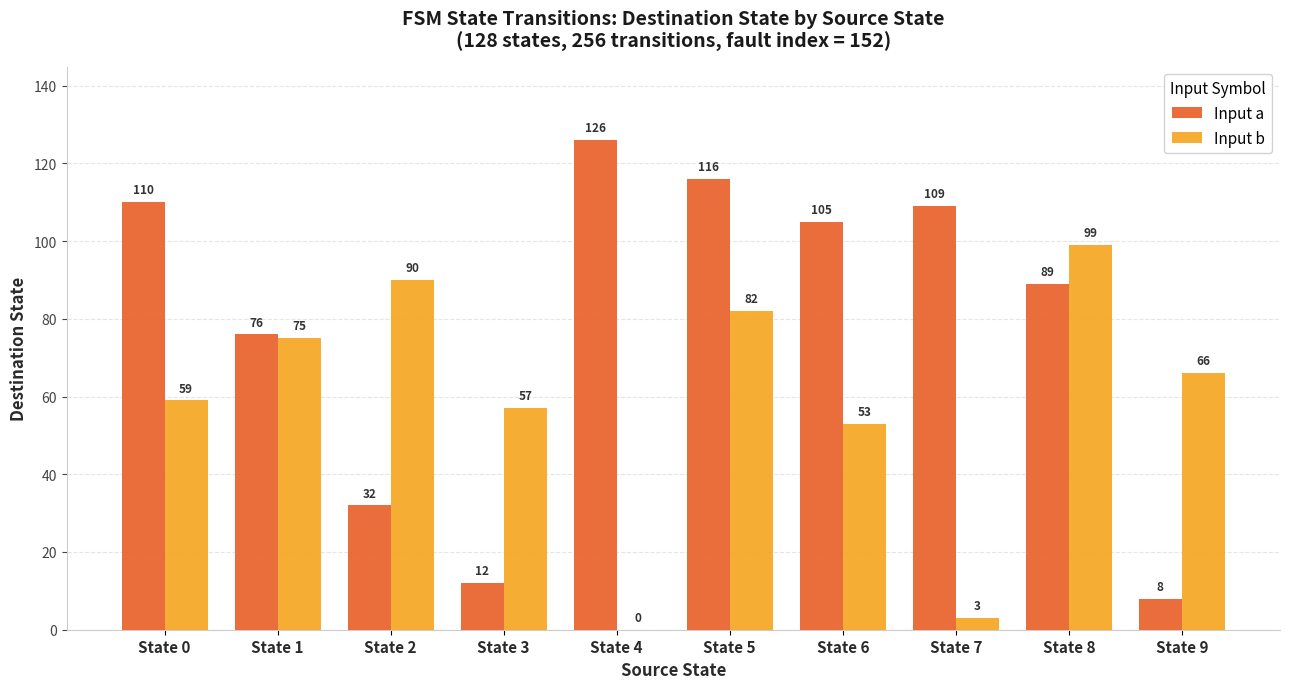

Which series has the largest range (max minus min)?

Input a